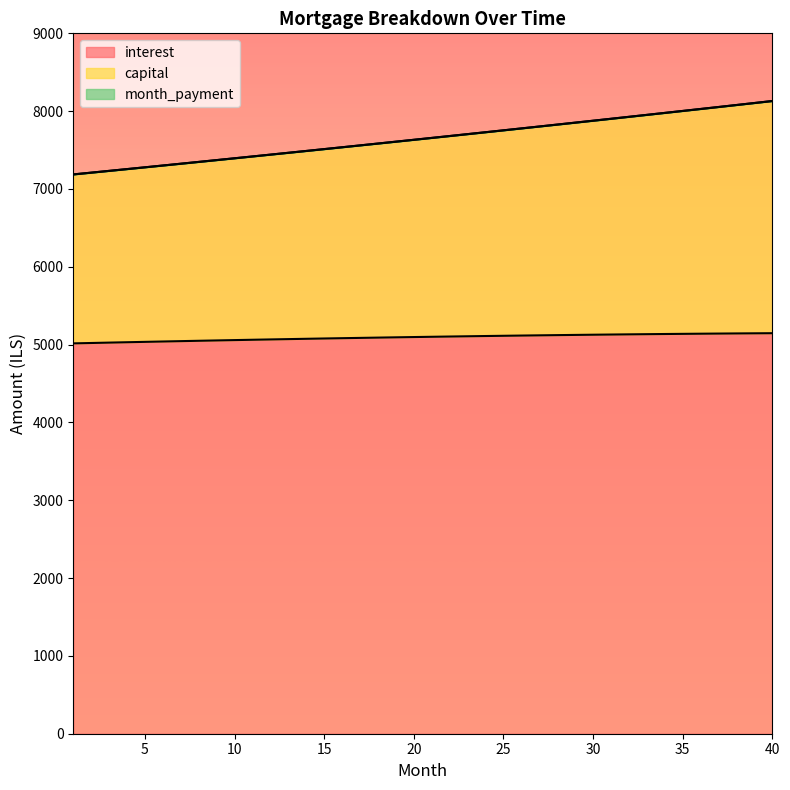

Rank the categories by month_payment value from lowest to highest.

1, 2, 3, 4, 5, 6, 7, 8, 9, 10, 11, 12, 13, 14, 15, 16, 17, 18, 19, 20, 21, 22, 23, 24, 25, 26, 27, 28, 29, 30, 31, 32, 33, 34, 35, 36, 37, 38, 39, 40